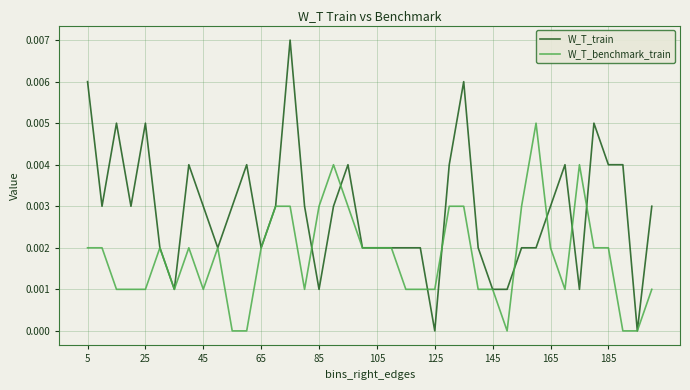

Which series has the largest total across all categories?

W_T_train